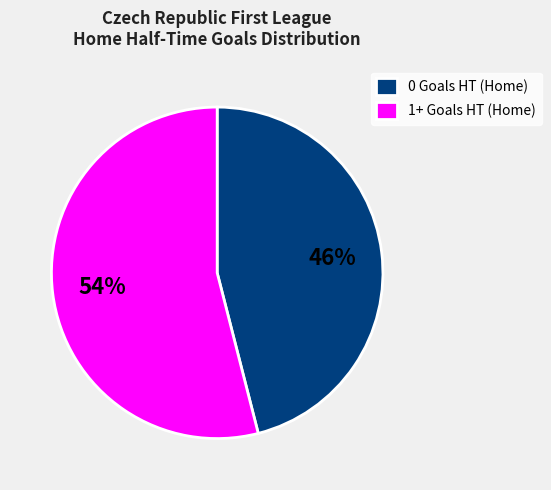

Does any single category account for the majority?

Yes